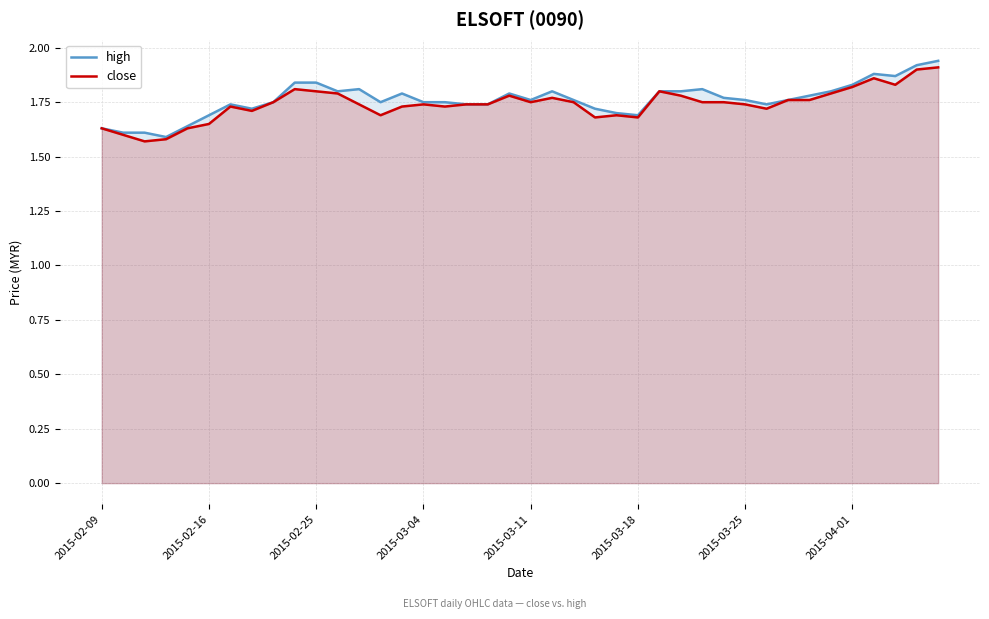

The value of close at 2015-04-01 is 2.8. True or false?

False